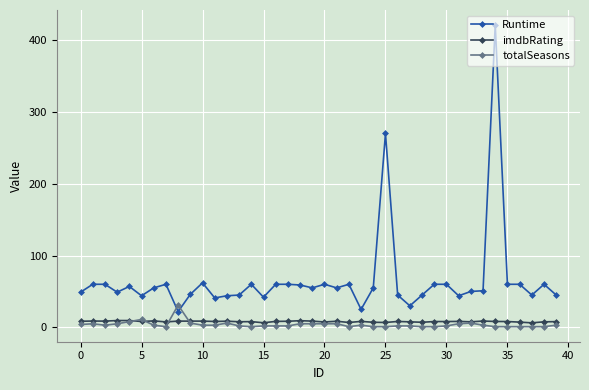

List the series in order of their peak value, highest first.

Runtime, totalSeasons, imdbRating